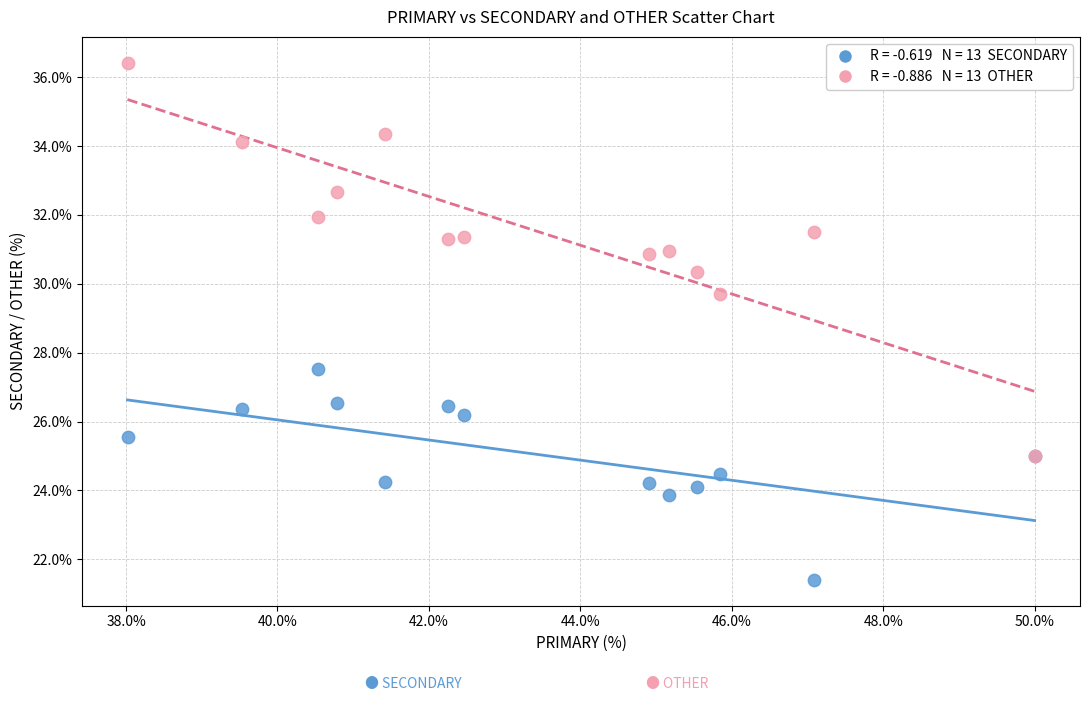

Across all series, what Y value is closest to 28?

27.5